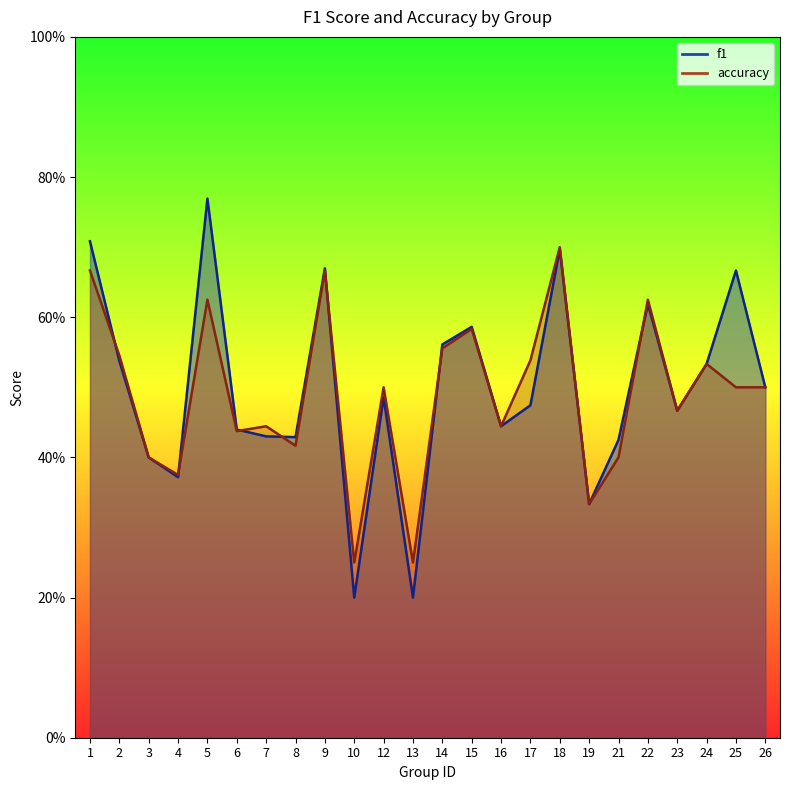

At which category is the sum across all series the highest?

18